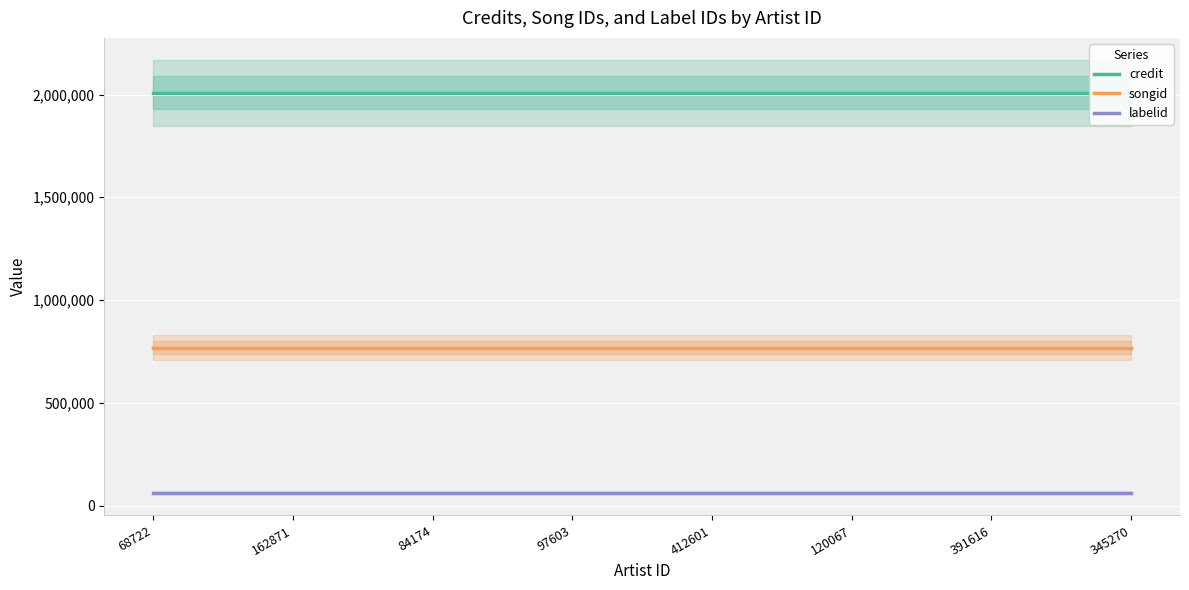

What is the maximum value shown in the chart?

2009070